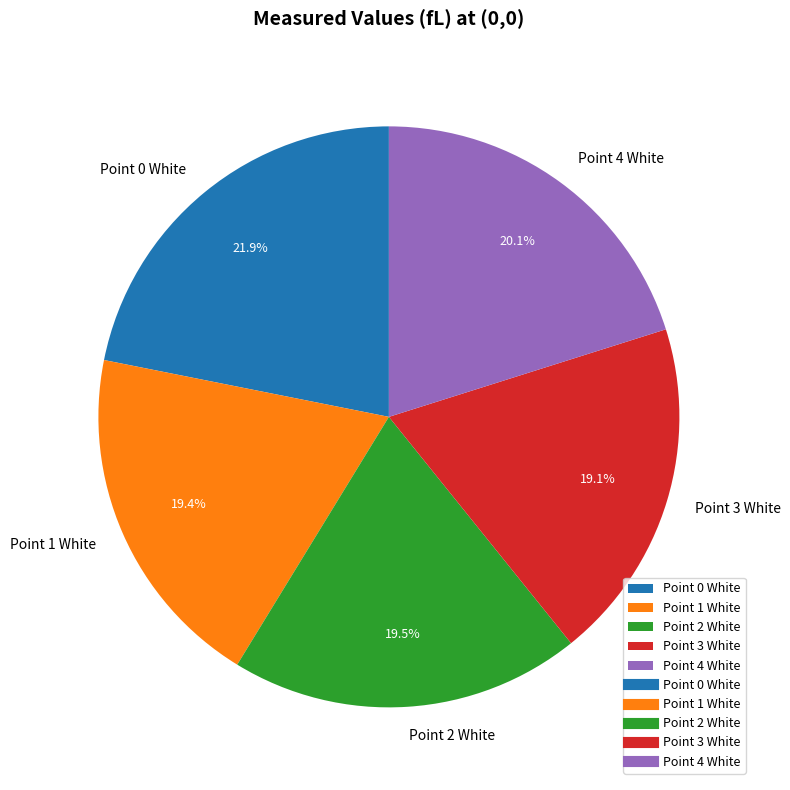

The Point 3 White slice represents 19% of the pie. True or false?

True